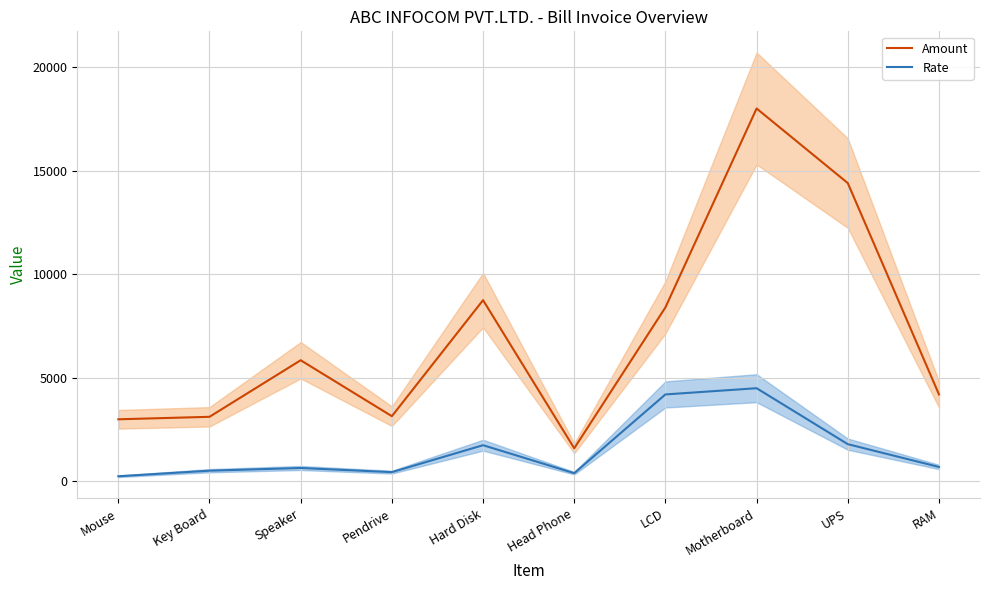

What is the label of the 9th point from the right?

Key Board